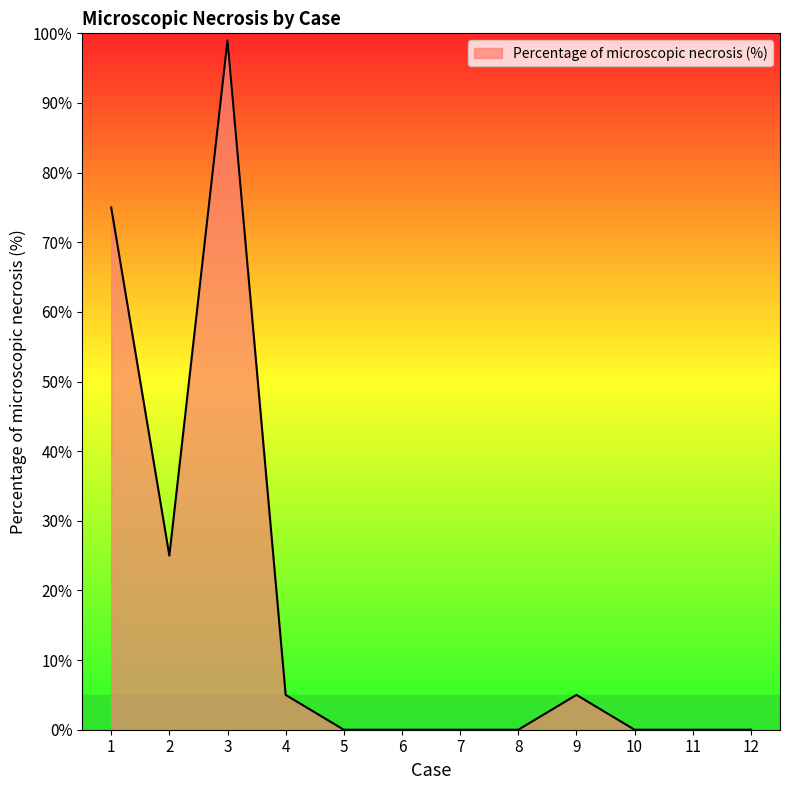

How many categories are shown in the chart?

12